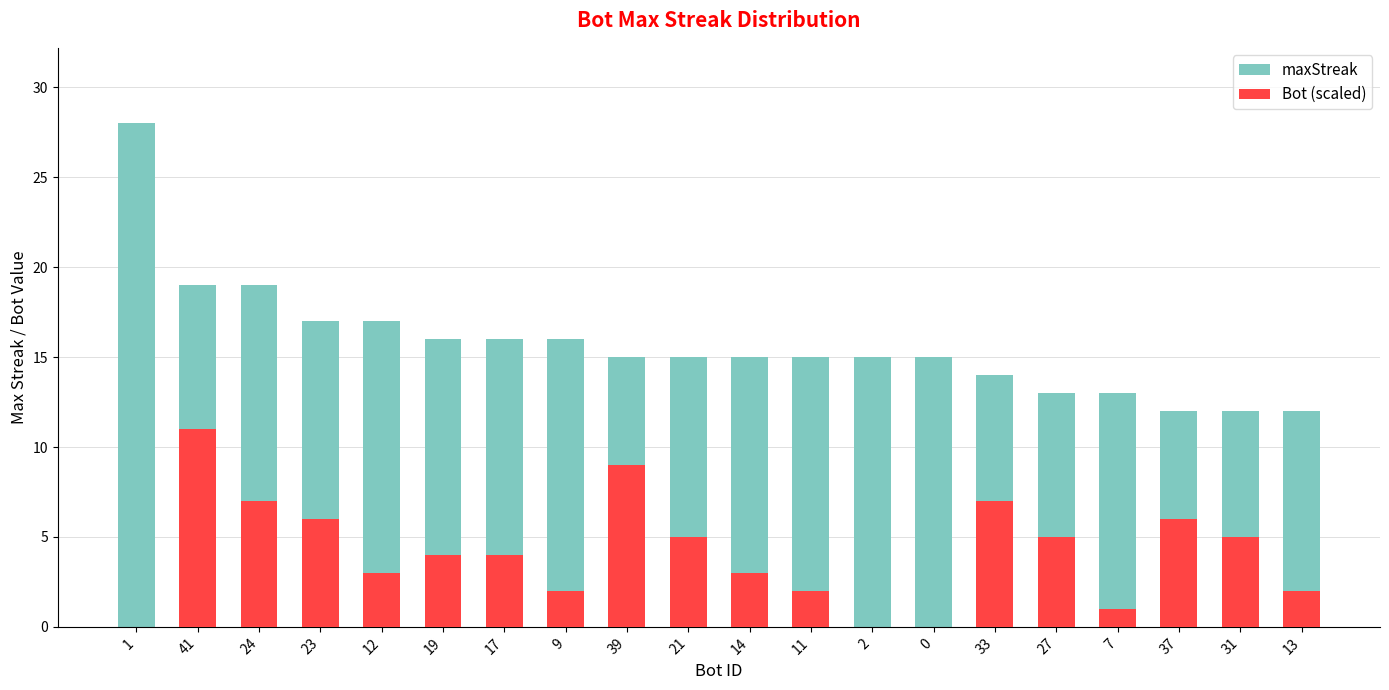

How many bars are there in total?

40